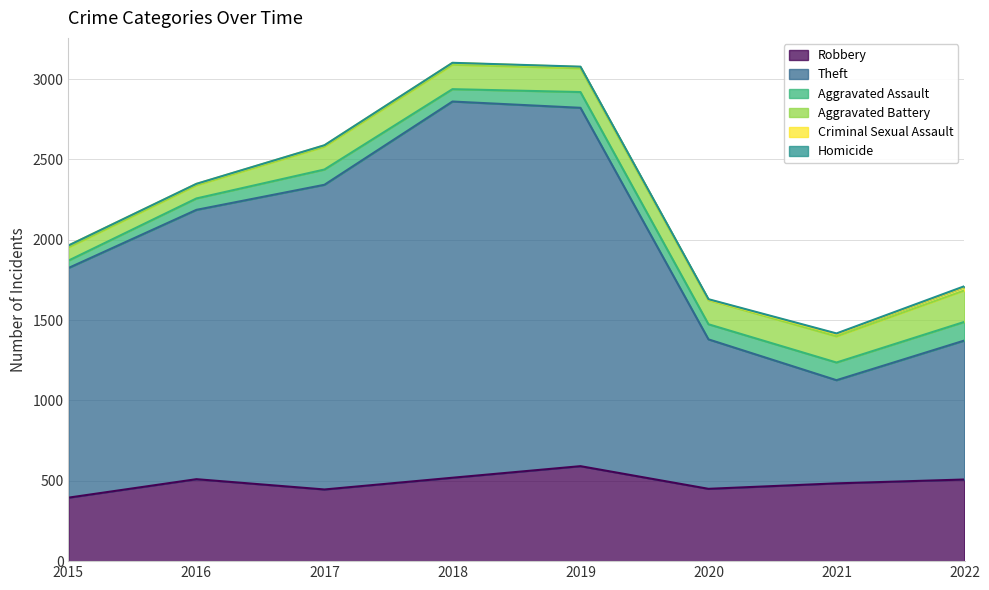

Reading right to left, transcribe all the data shown in this chart.

Robbery: 2022=508	2021=484	2020=450	2019=591	2018=519	2017=446	2016=510	2015=395
Theft: 2022=865	2021=642	2020=930	2019=2230	2018=2341	2017=1896	2016=1676	2015=1429
Aggravated Assault: 2022=116	2021=110	2020=94	2019=98	2018=77	2017=95	2016=71	2015=46
Aggravated Battery: 2022=196	2021=163	2020=150	2019=148	2018=152	2017=142	2016=82	2015=82
Criminal Sexual Assault: 2022=21	2021=14	2020=3	2019=8	2018=11	2017=8	2016=8	2015=12
Homicide: 2022=5	2021=4	2020=3	2019=2	2018=1	2017=1	2016=1	2015=0